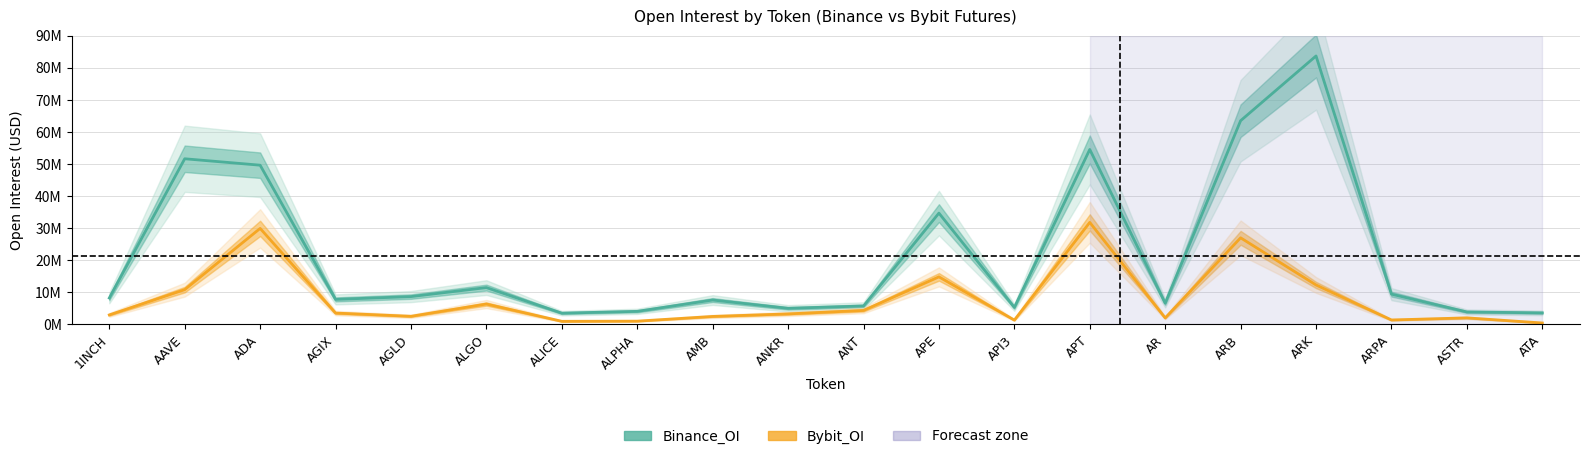

What is the total value across all series at AMB?

10084664